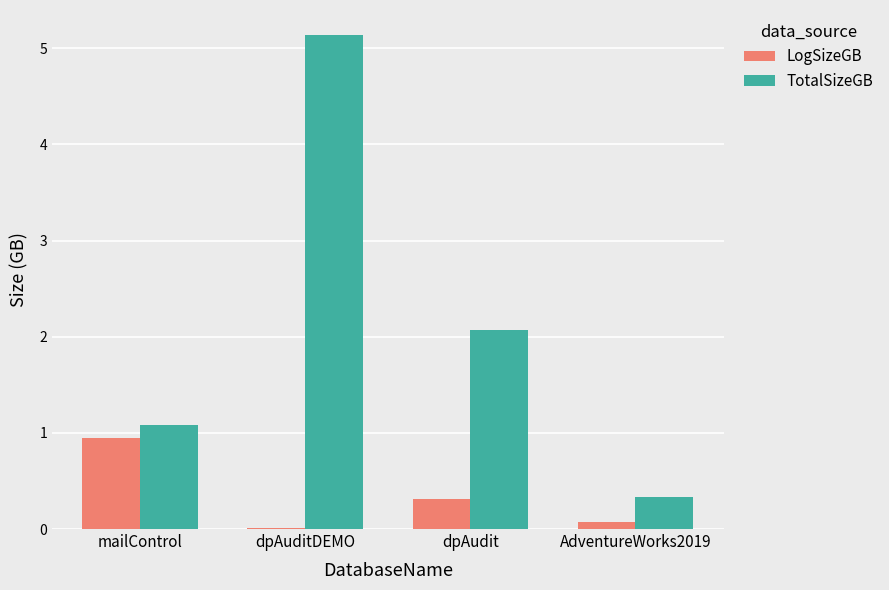

Which series has the largest total across all categories?

TotalSizeGB